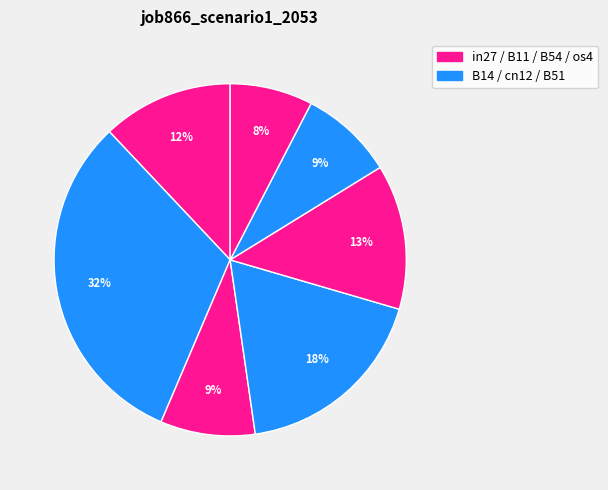

How many slices are in this pie chart?

7